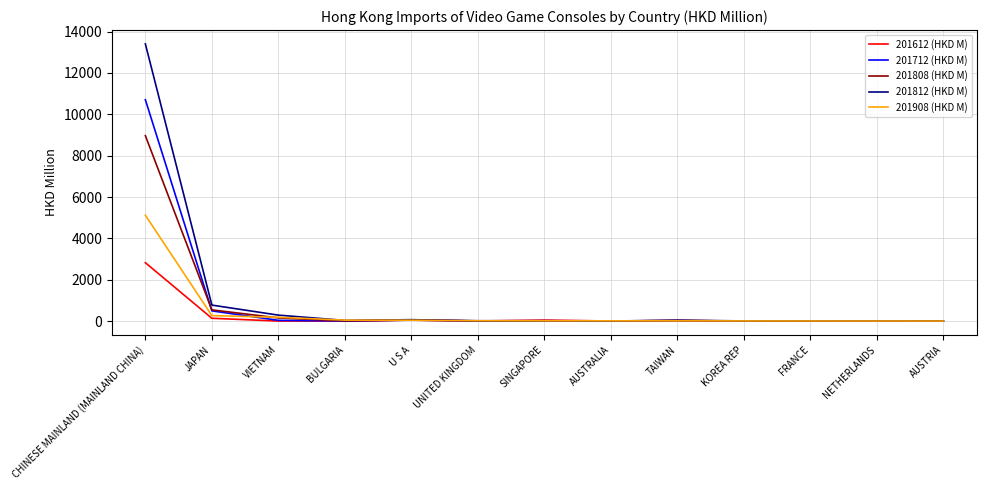

Is the value of 201812 (HKD M) at AUSTRIA greater than the value of 201712 (HKD M) at CHINESE MAINLAND (MAINLAND CHINA)?

No